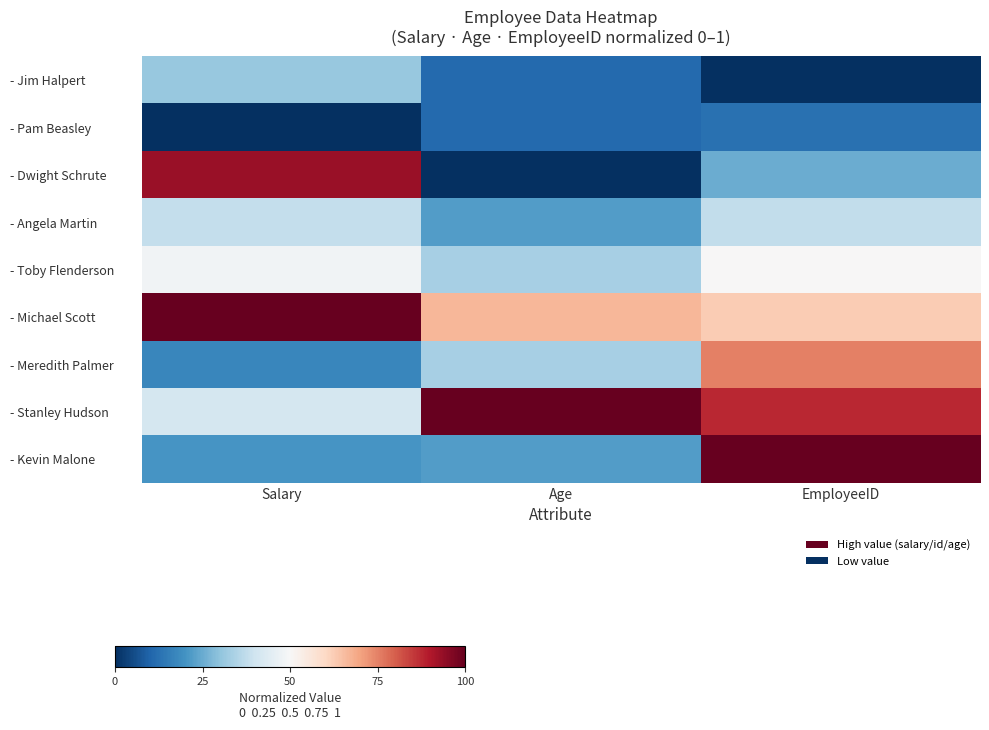

Reading left to right, extract all data points from this chart.

- Jim Halpert: Salary=0.3	Age=0.1	EmployeeID=0.0
- Pam Beasley: Salary=0.0	Age=0.1	EmployeeID=0.1
- Dwight Schrute: Salary=0.9	Age=0.0	EmployeeID=0.2
- Angela Martin: Salary=0.4	Age=0.2	EmployeeID=0.4
- Toby Flenderson: Salary=0.5	Age=0.3	EmployeeID=0.5
- Michael Scott: Salary=1.0	Age=0.7	EmployeeID=0.6
- Meredith Palmer: Salary=0.2	Age=0.3	EmployeeID=0.8
- Stanley Hudson: Salary=0.4	Age=1.0	EmployeeID=0.9
- Kevin Malone: Salary=0.2	Age=0.2	EmployeeID=1.0